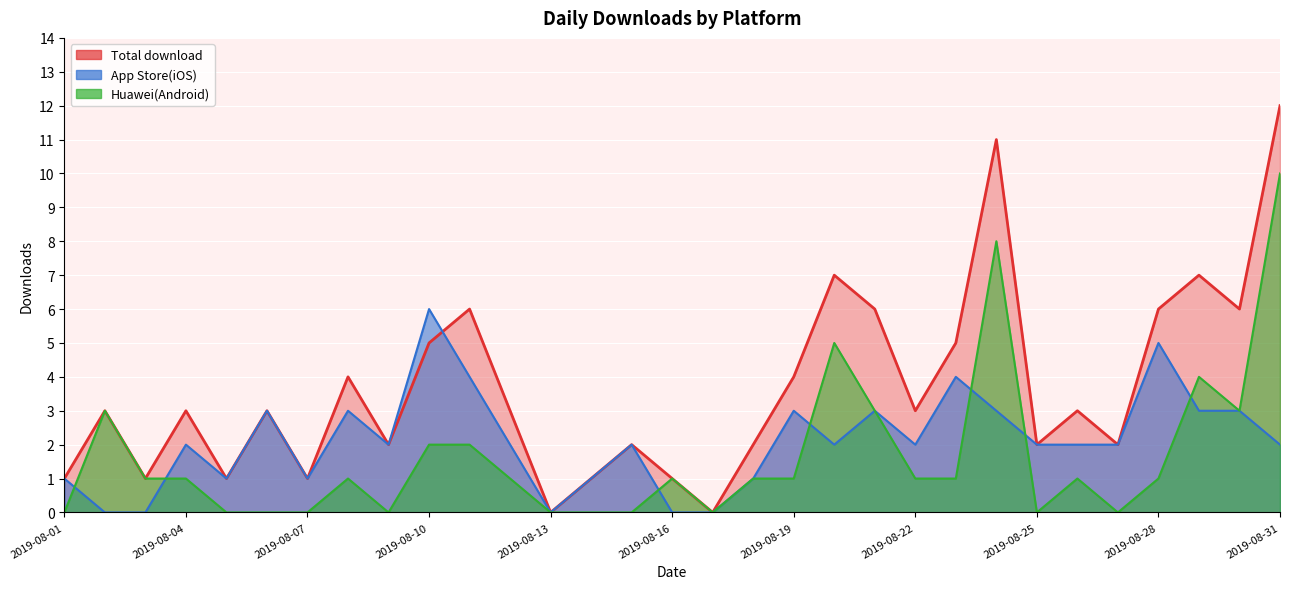

How many values in the Total download series exceed 3?

12